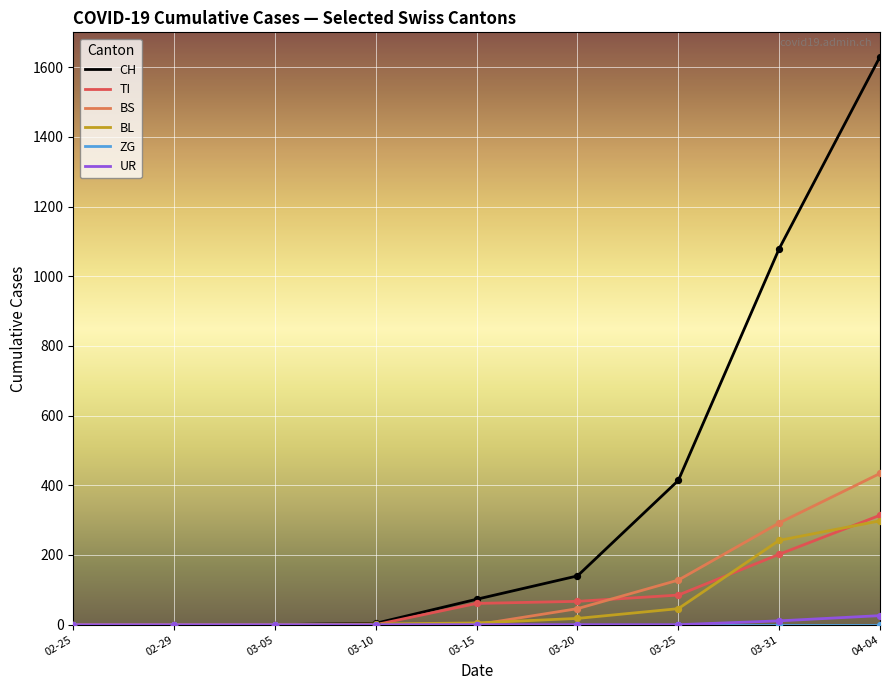

Which series has the widest spread of values?

CH